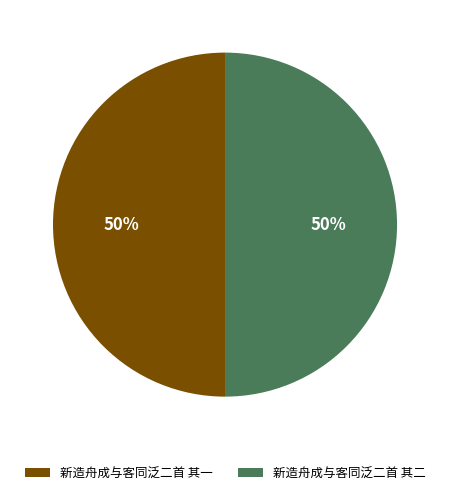

Is it true that 新造舟成与客同泛二首 其二 is 59% of the pie?

False